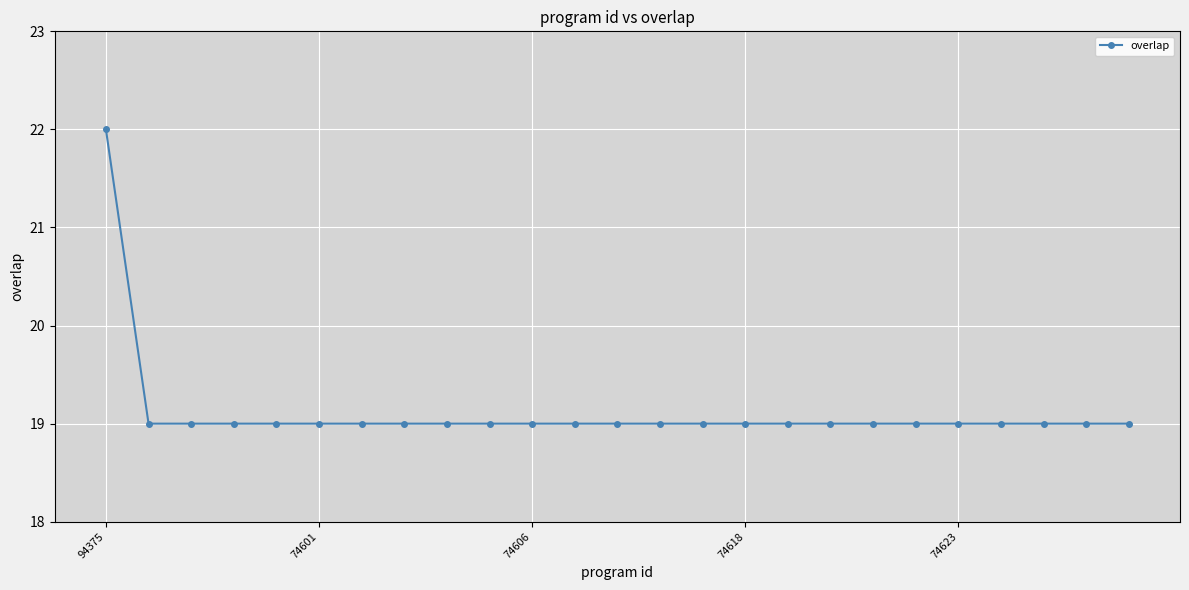

What is the average value?

19